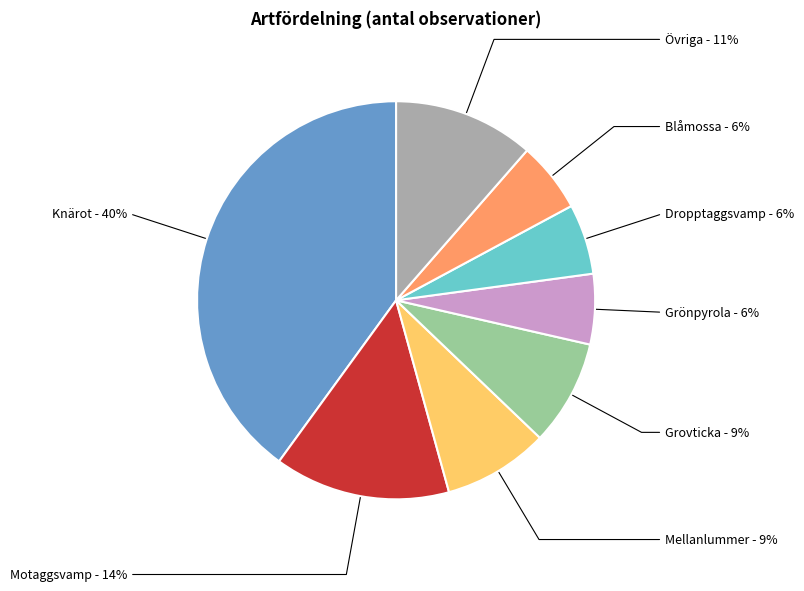

Is there any slice that represents more than half of the pie?

No